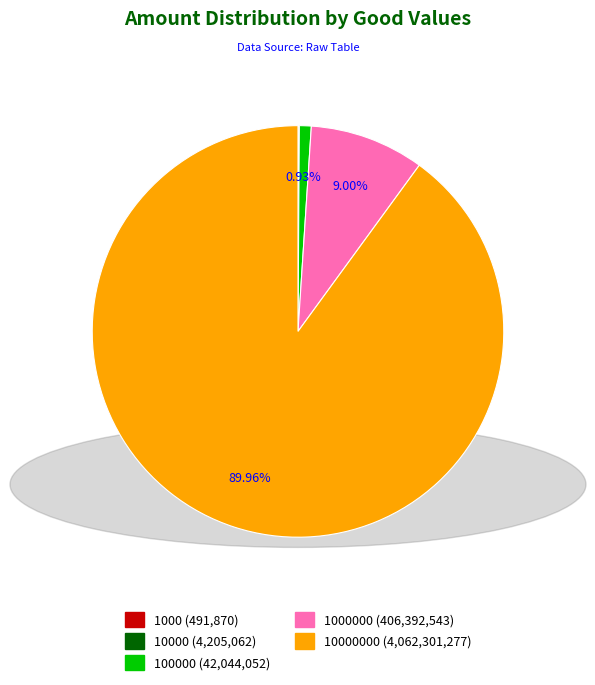

Is there any slice that represents more than half of the pie?

Yes